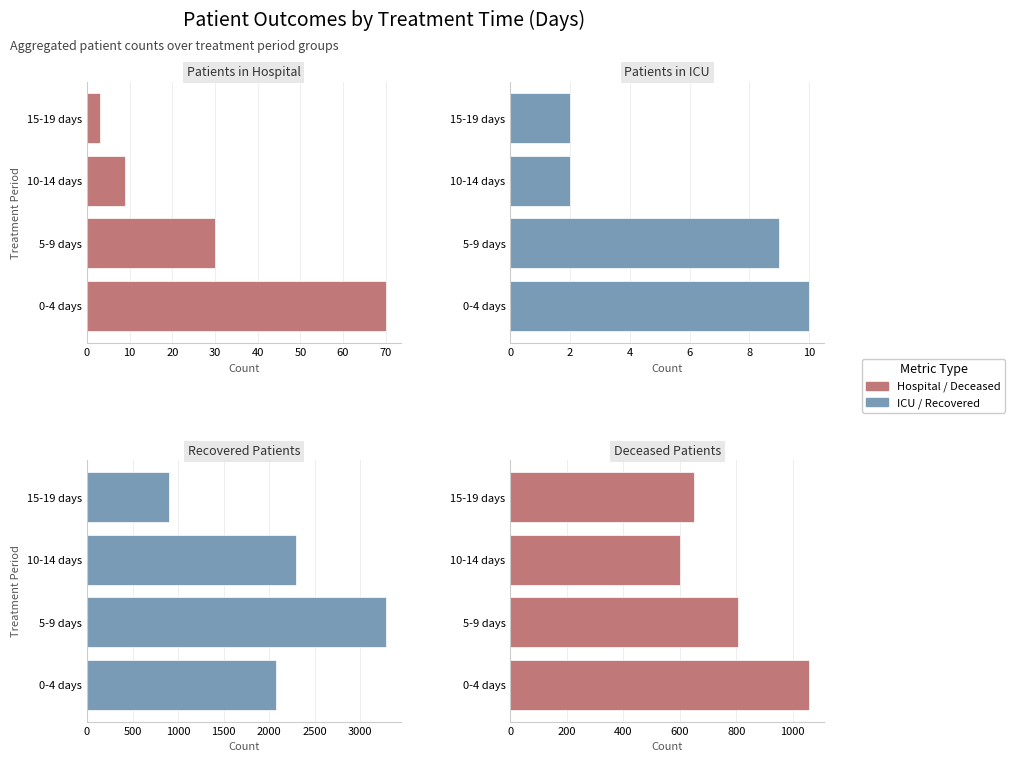

How many categories are shown in the chart?

4